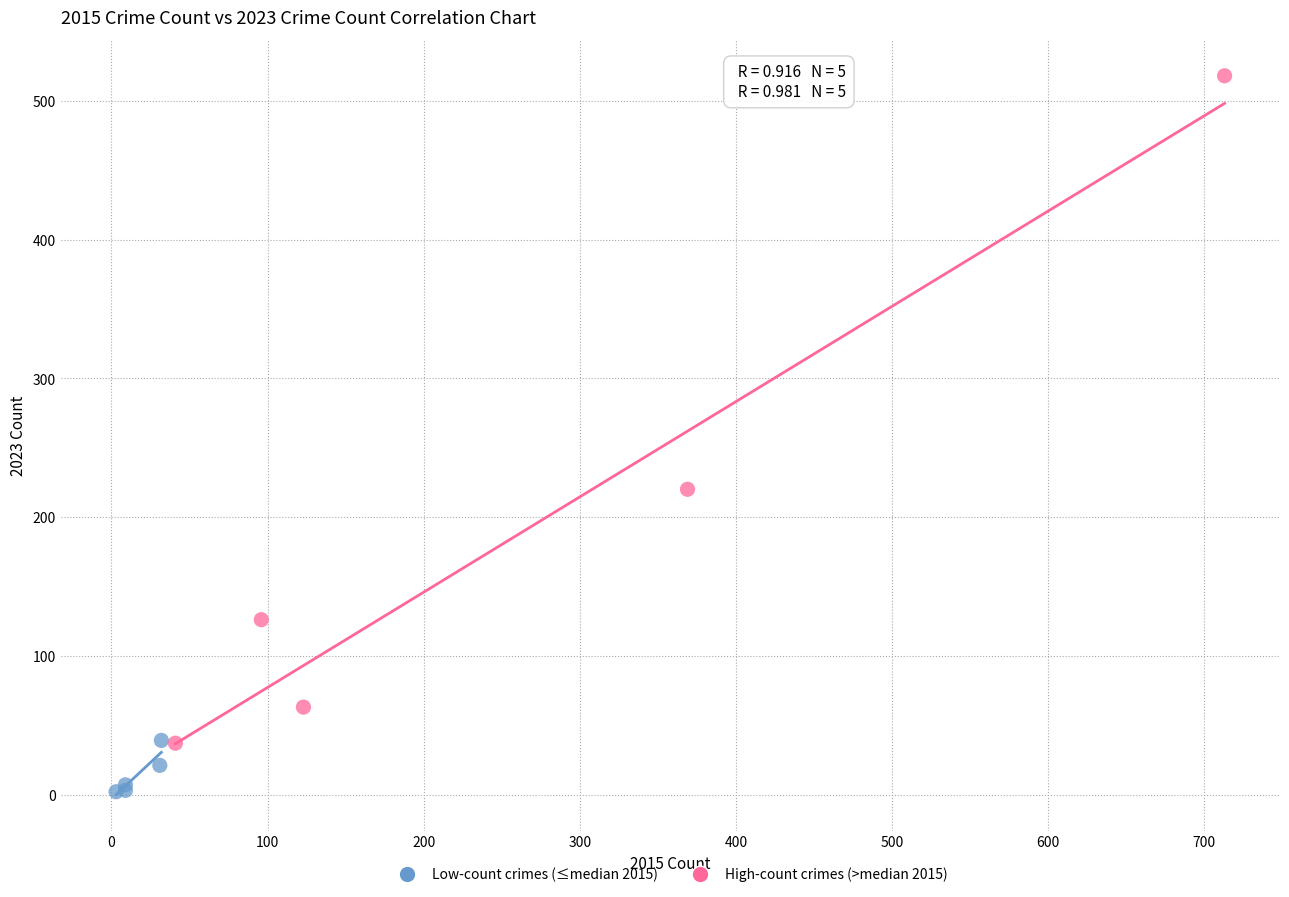

Which series has the widest spread of Y values?

High-count crimes (>median 2015)